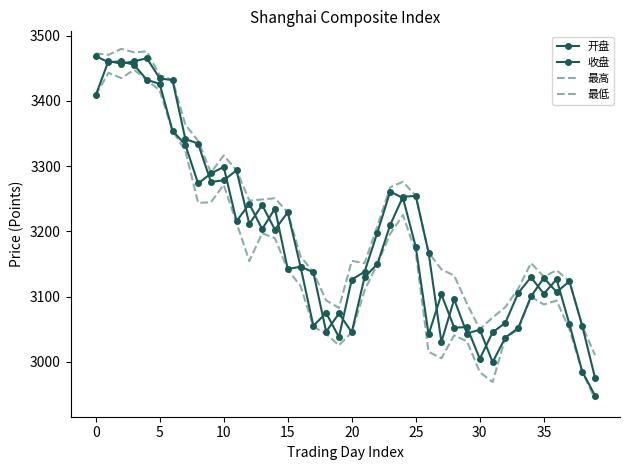

At which category does 收盘 reach its first local valley?

5